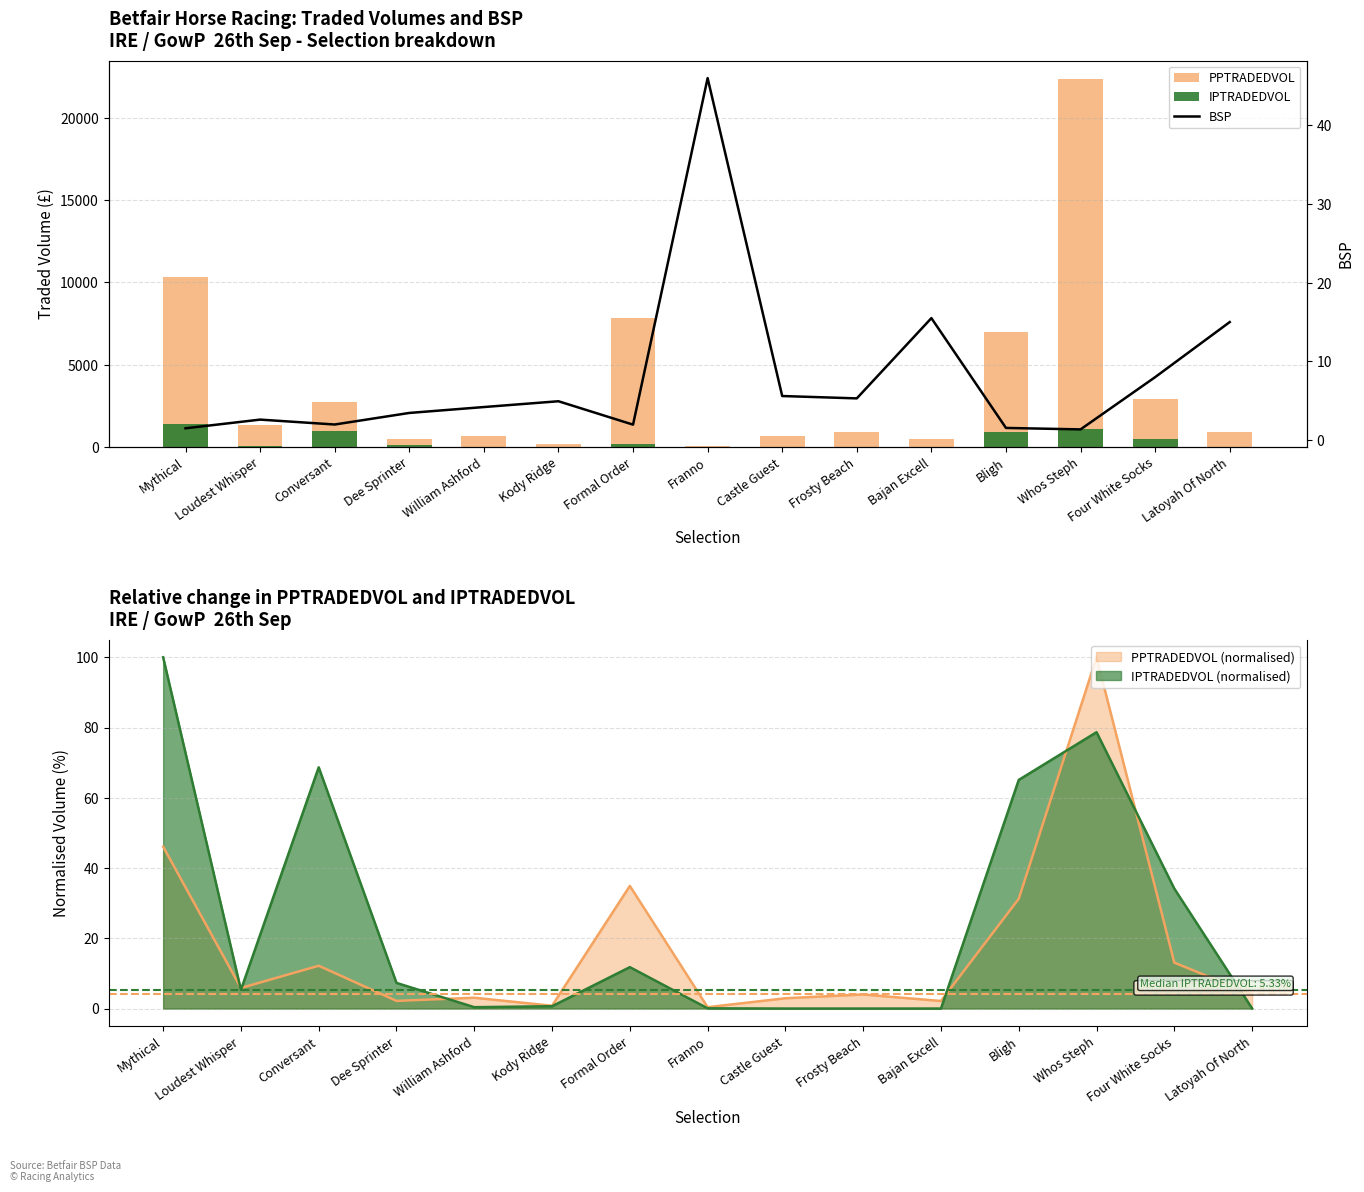

How many values in the BSP series exceed 4?

8